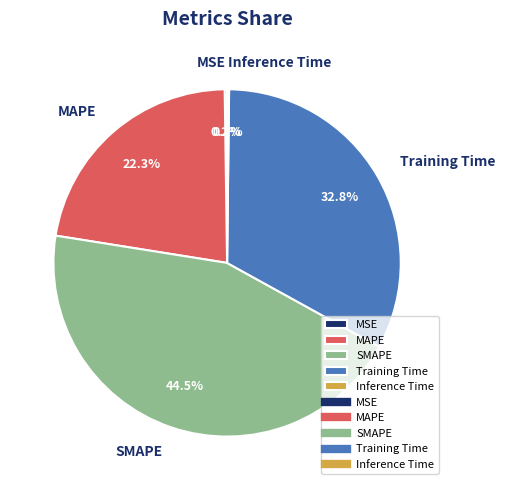

Combined, do MAPE and SMAPE account for over 50%?

Yes